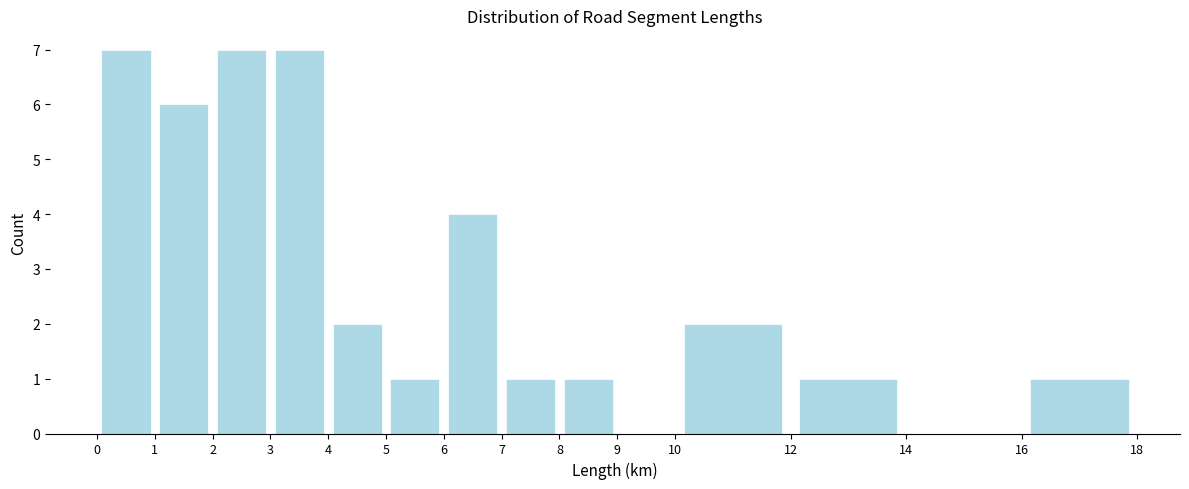

How tall is the bar that spans 2 to 3 on the x-axis? The values are not printed on the chart, so give them approximately, as read against the axis.

7